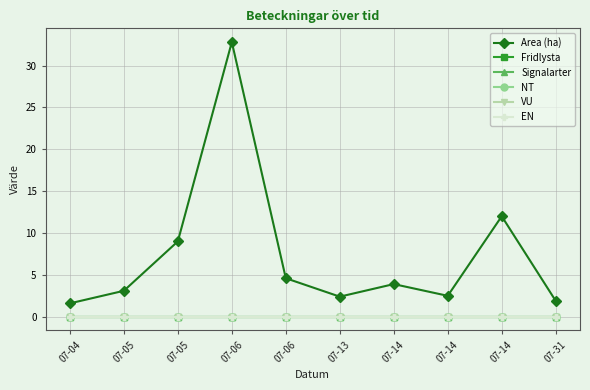

Which category has the lowest value in the EN series?

07-04